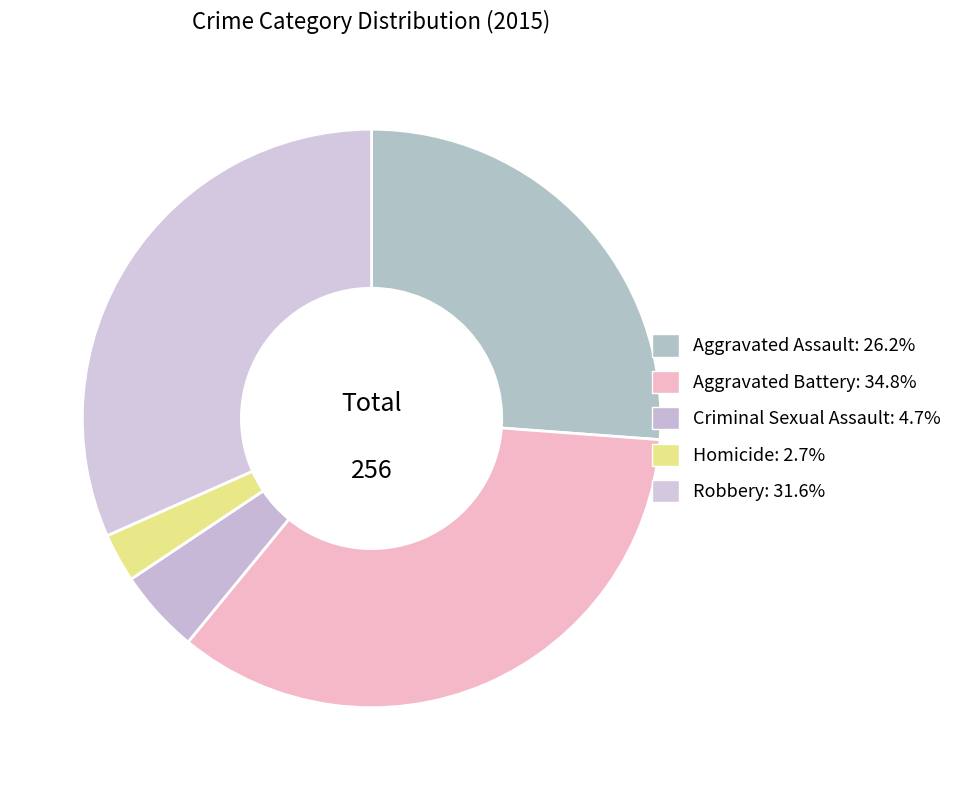

How many segments does this pie chart have?

5